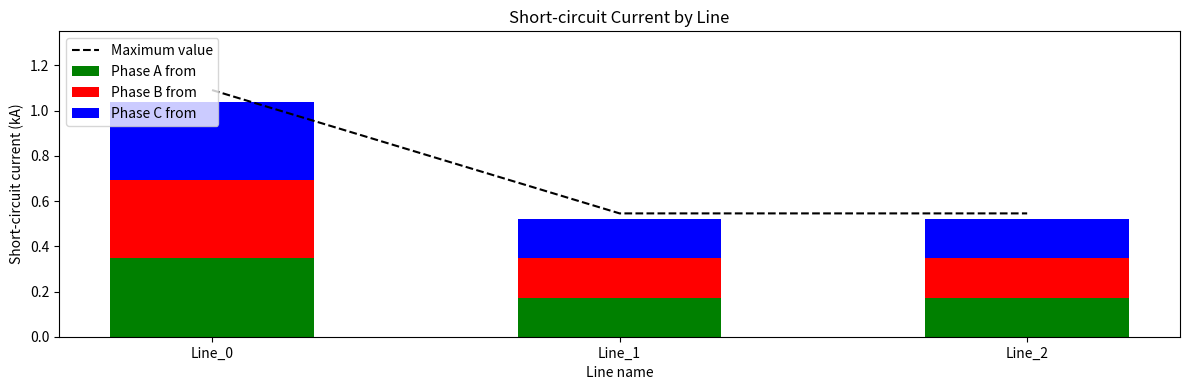

Is it true that Phase C from equals 0.6 at Line_0?

False